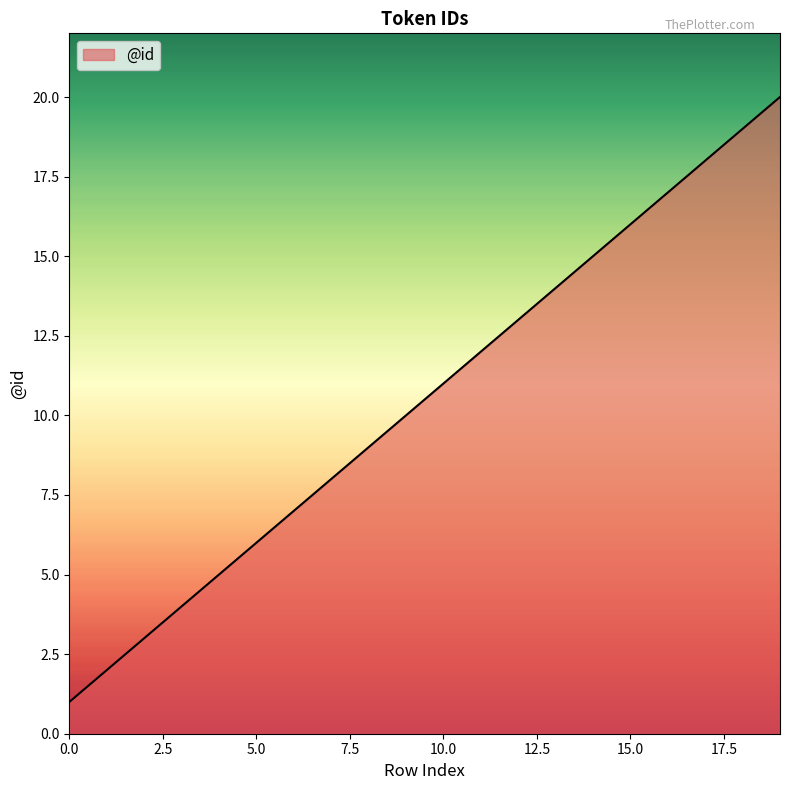

What is the greatest value displayed?

20